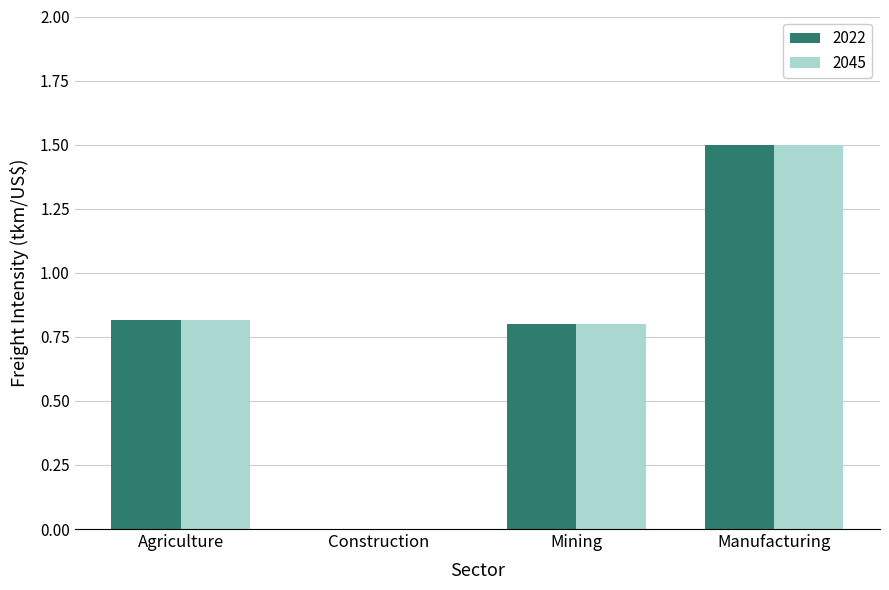

What is the maximum value for 2045?

1.5